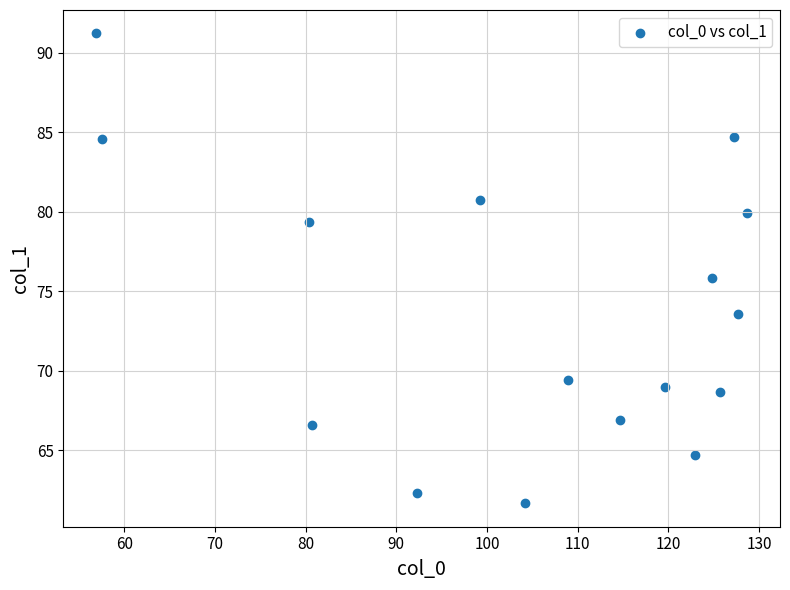

What is the range of X values (max minus min)?

71.8